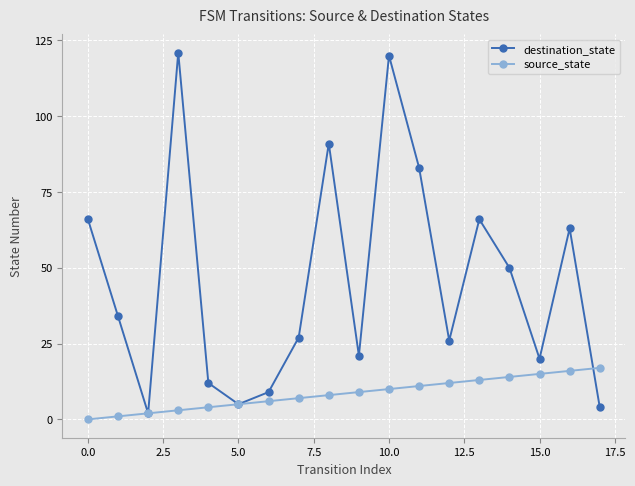

List the series in order of their peak value, lowest first.

source_state, destination_state